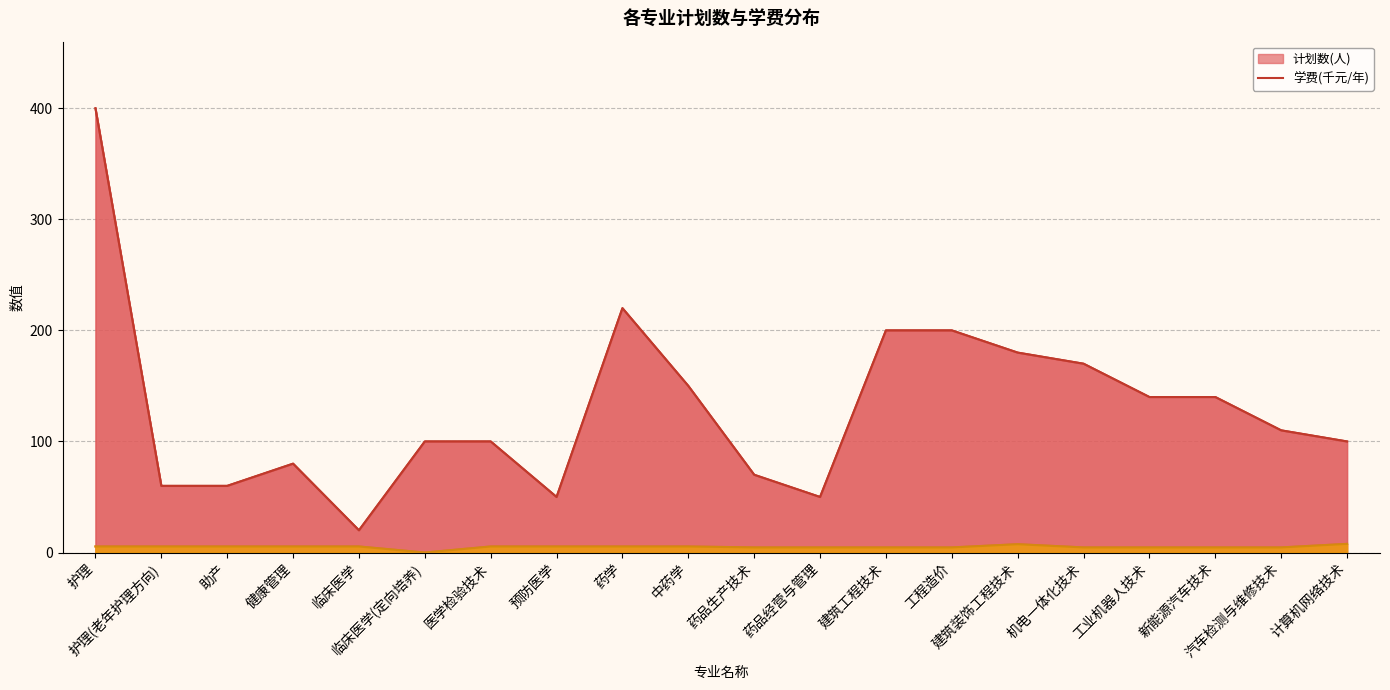

Which series has the widest spread of values?

计划数(人)